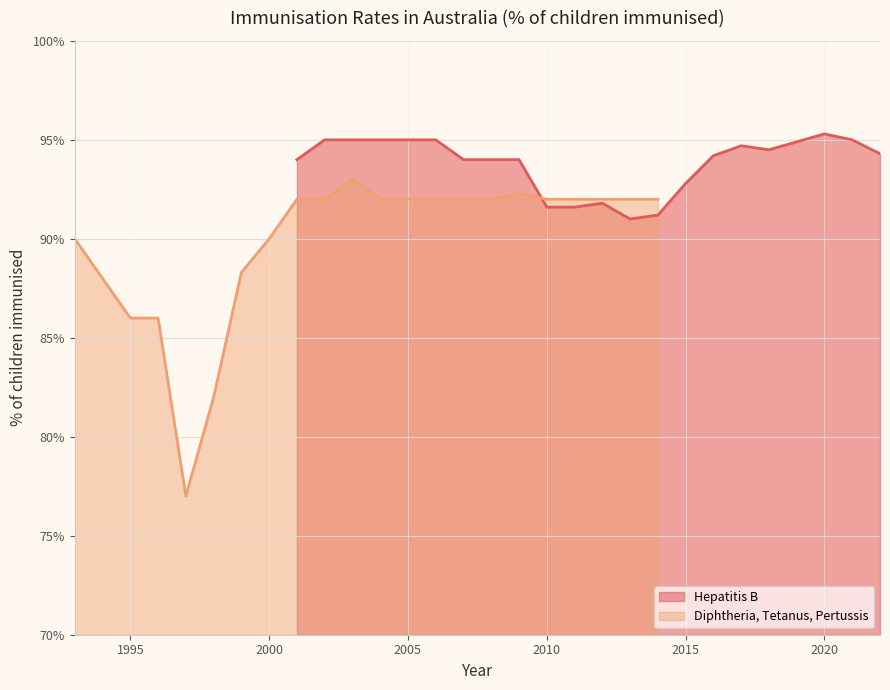

What is the minimum value for Diphtheria, Tetanus, Pertussis?

77.0